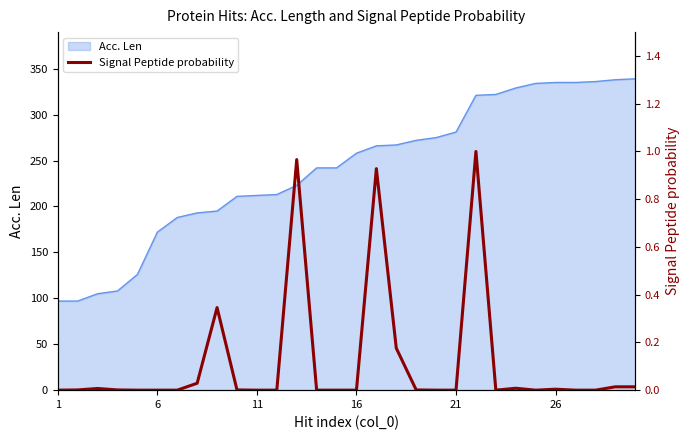

What is the maximum value for Acc. Len?

339